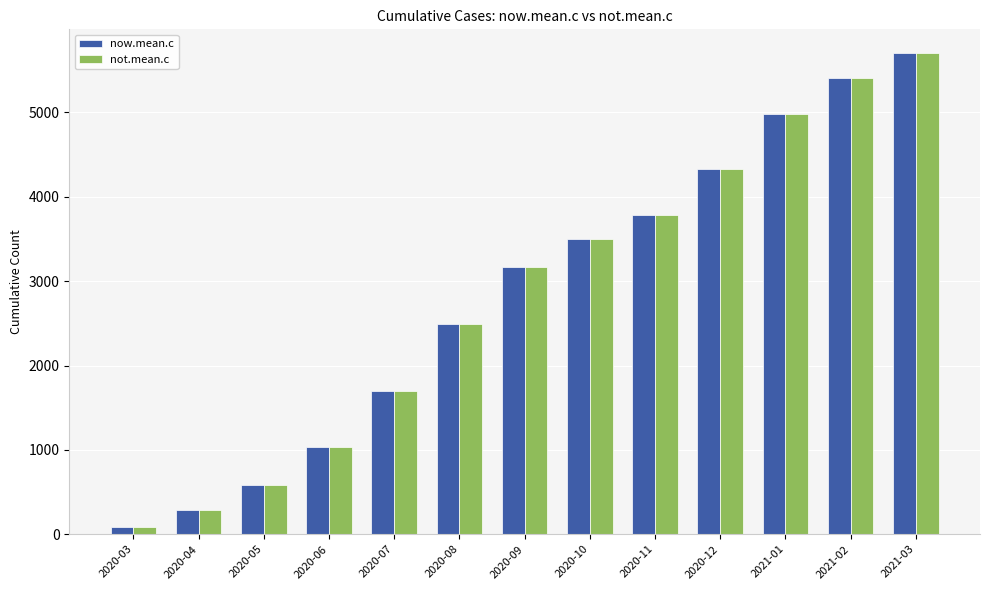

List the labels in order of now.mean.c value, smallest first.

2020-03, 2020-04, 2020-05, 2020-06, 2020-07, 2020-08, 2020-09, 2020-10, 2020-11, 2020-12, 2021-01, 2021-02, 2021-03